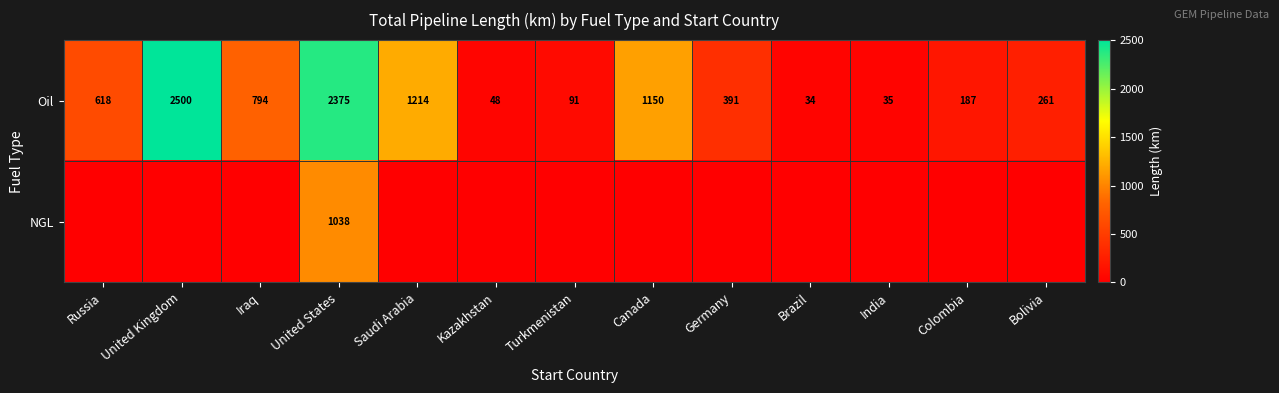

What is the average value of the Oil series?

746